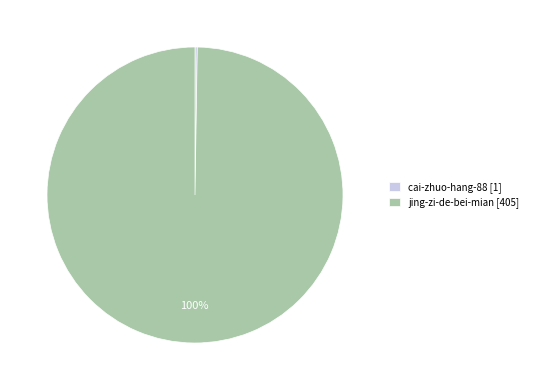

True or false: jing-zi-de-bei-mian [405] accounts for 86% of the total.

False